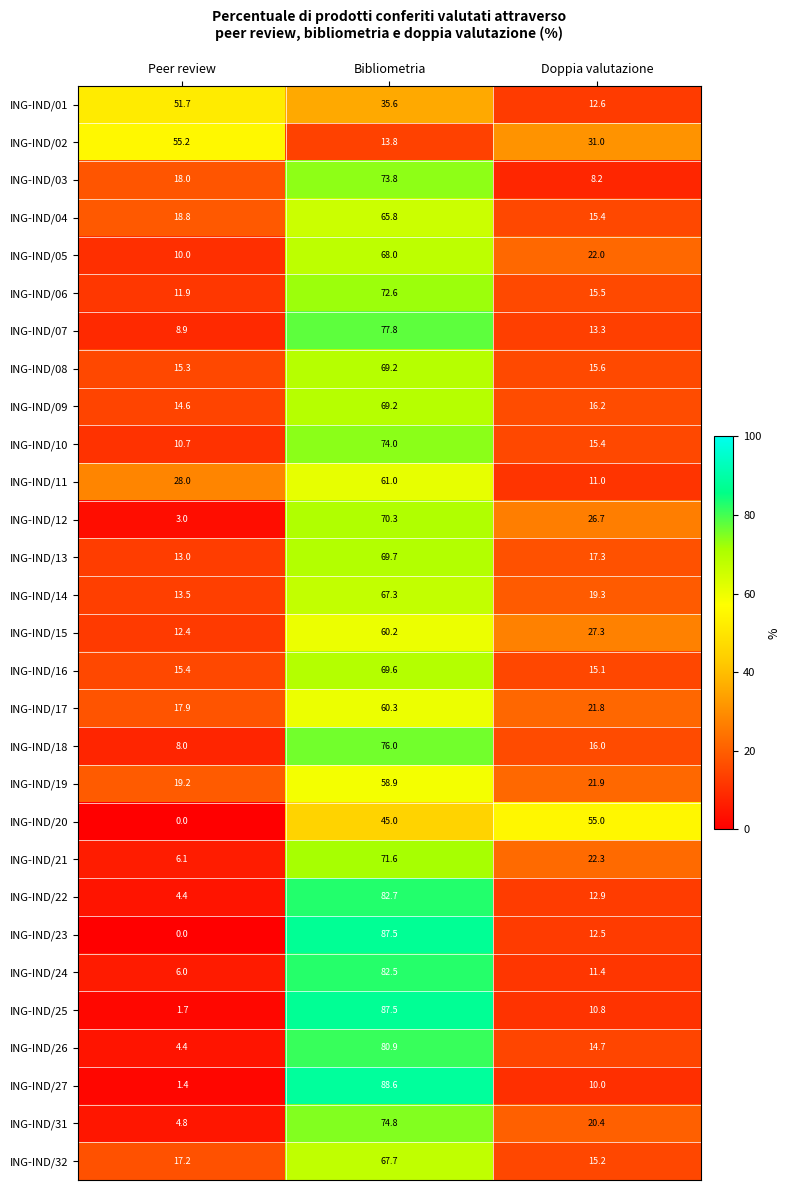

Rank the categories by ING-IND/25 value from highest to lowest.

Bibliometria, Doppia valutazione, Peer review